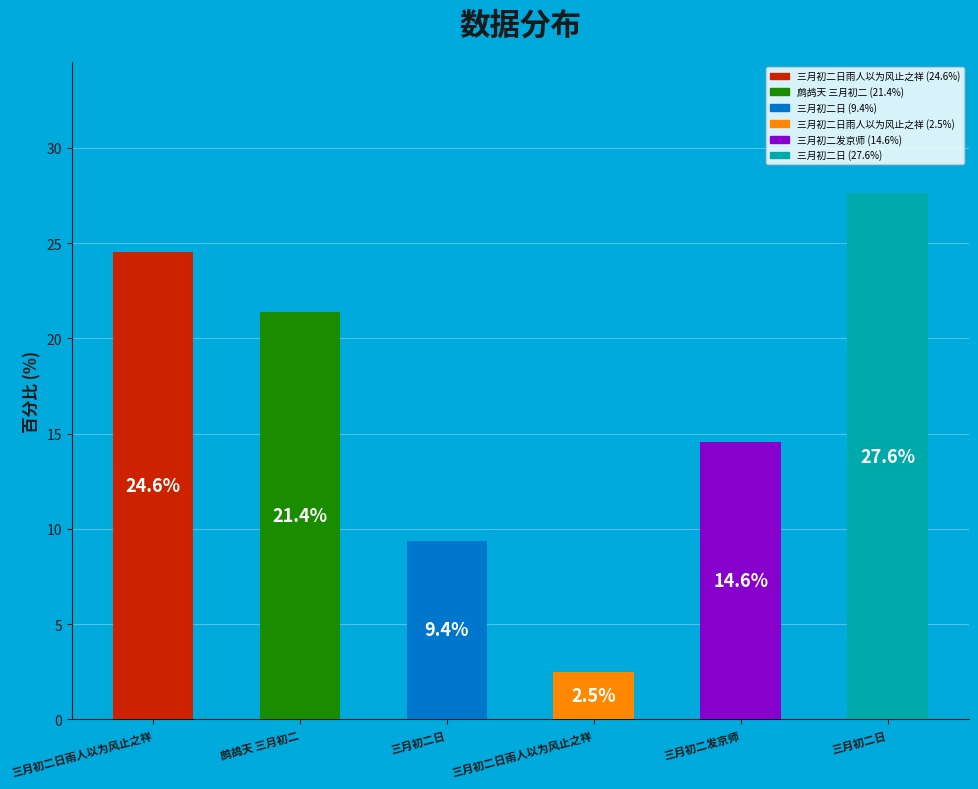

Is it true that 三月初二日雨人以为风止之祥 is 1% of the pie?

False